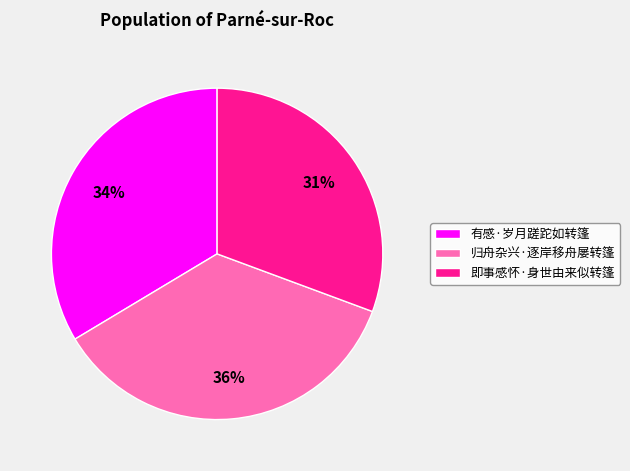

True or false: 即事感怀·身世由来似转篷 accounts for 24% of the total.

False